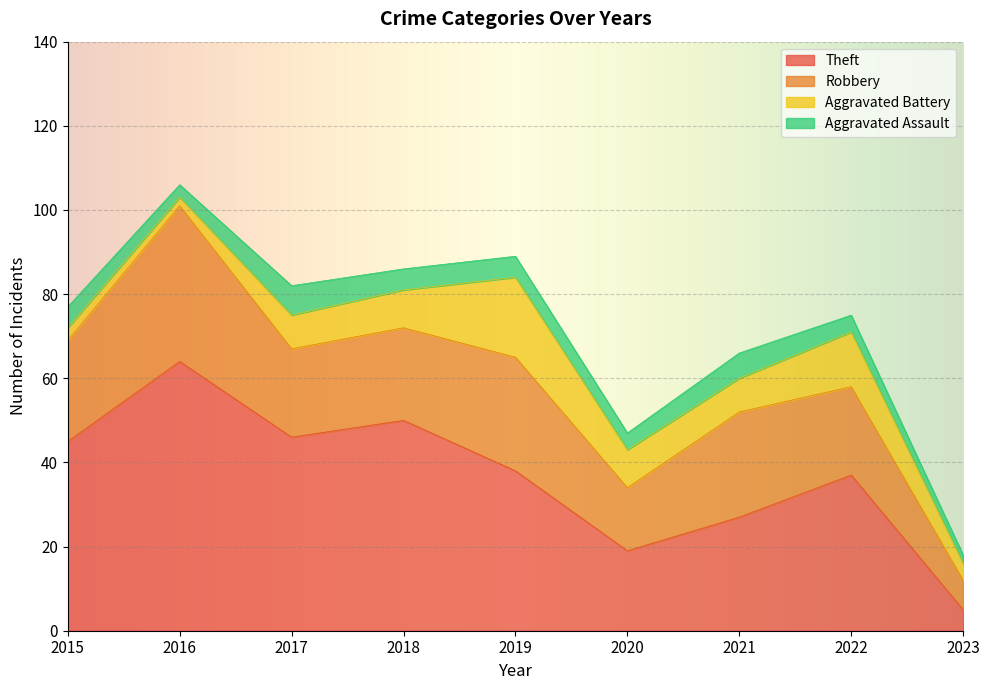

Which series has the largest total across all categories?

Theft